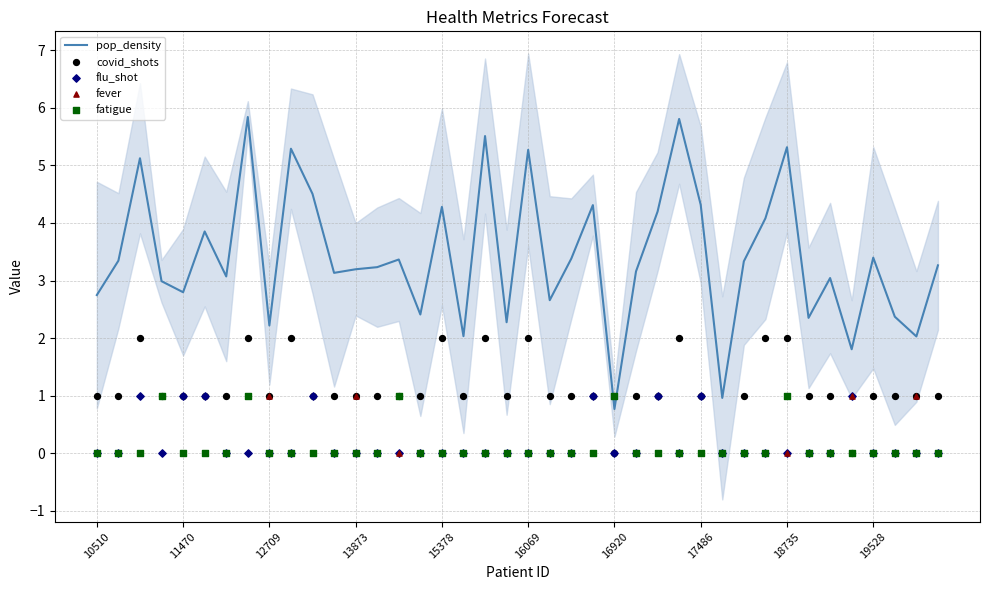

What is the total value across all series at 38?

4.0